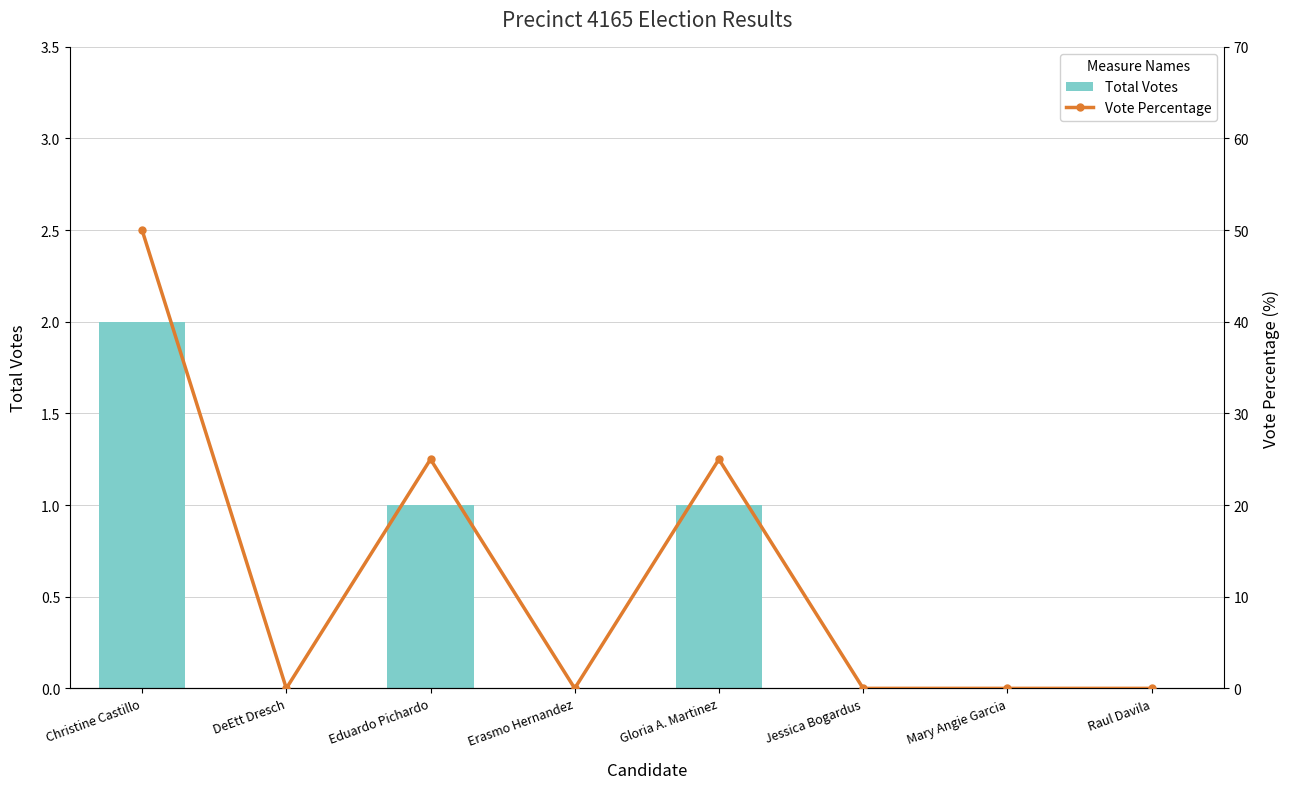

What is the difference between the second highest and second lowest values in the Vote Percentage series?

25